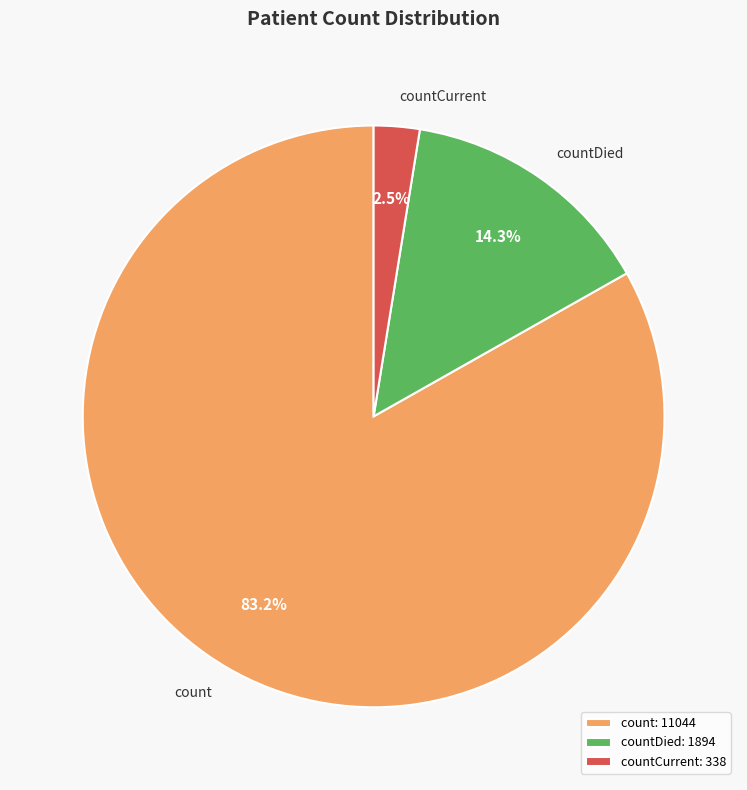

How much of the chart is everything except countDied?

85.7%